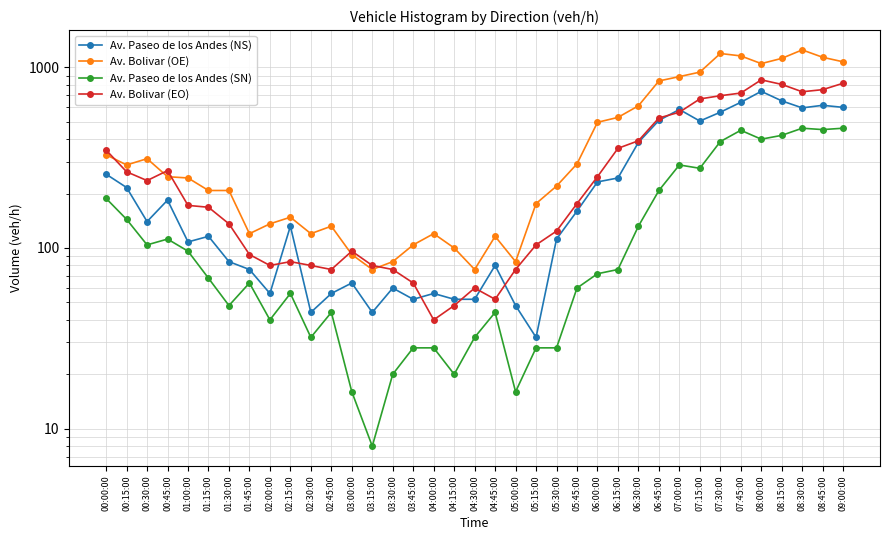

What is the difference between the maximum and second lowest values in the Av. Paseo de los Andes (SN) series?

444